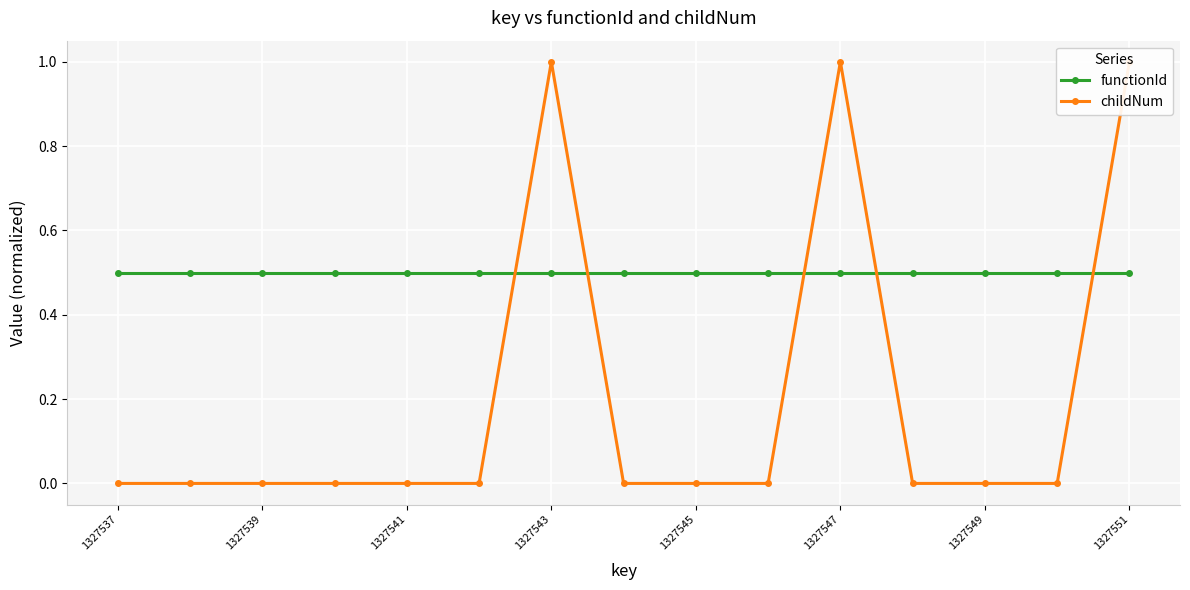

What value does the functionId series have at 1327543?

0.5